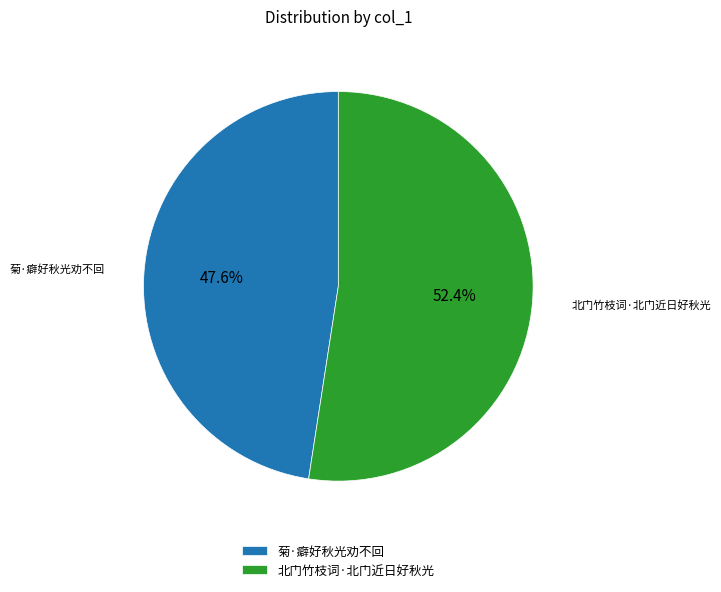

To the nearest percent, what percentage of the pie is 菊·癖好秋光劝不回?

48%